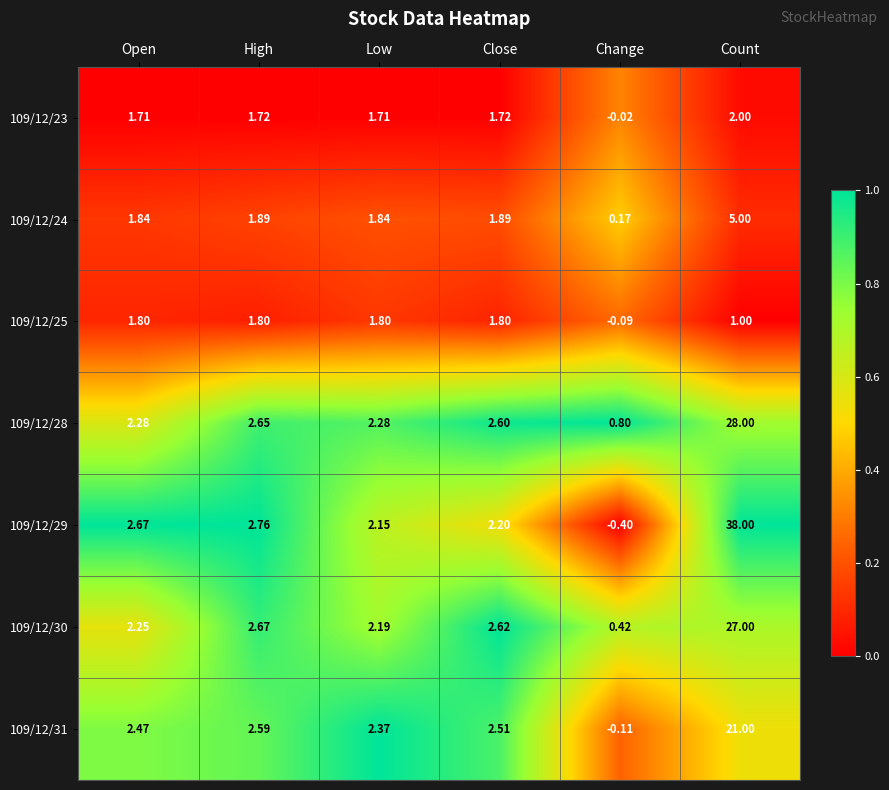

Which series has the largest range (max minus min)?

109/12/29